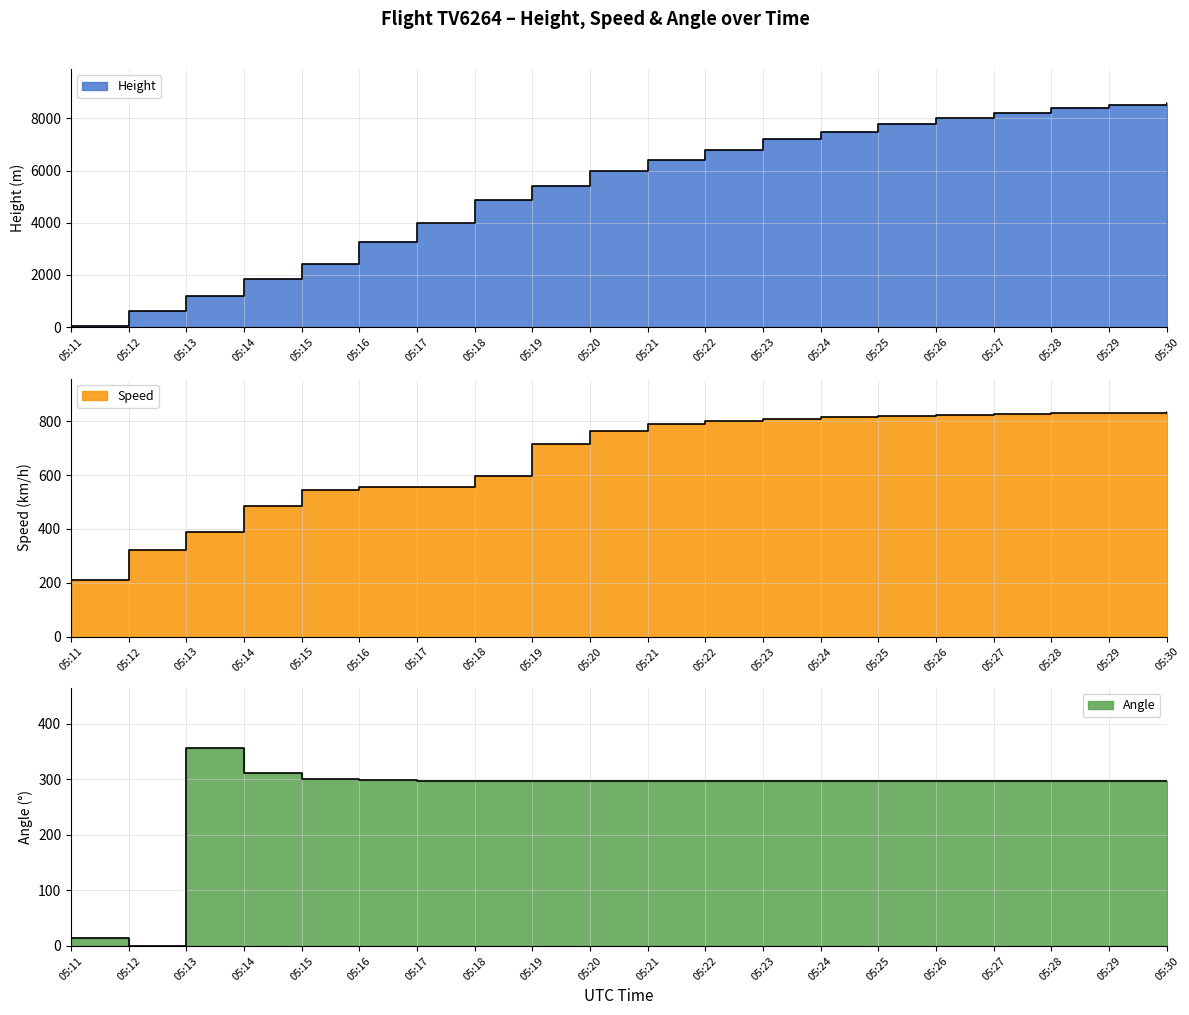

True or false: Speed has a value of 209.3 at 05:11.

True